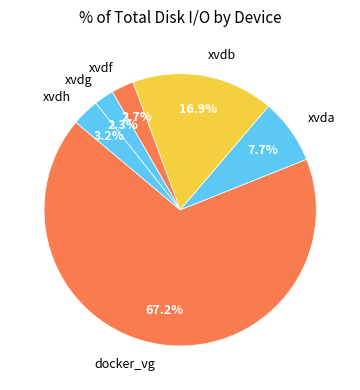

Which slice represents more than half of the pie?

docker_vg